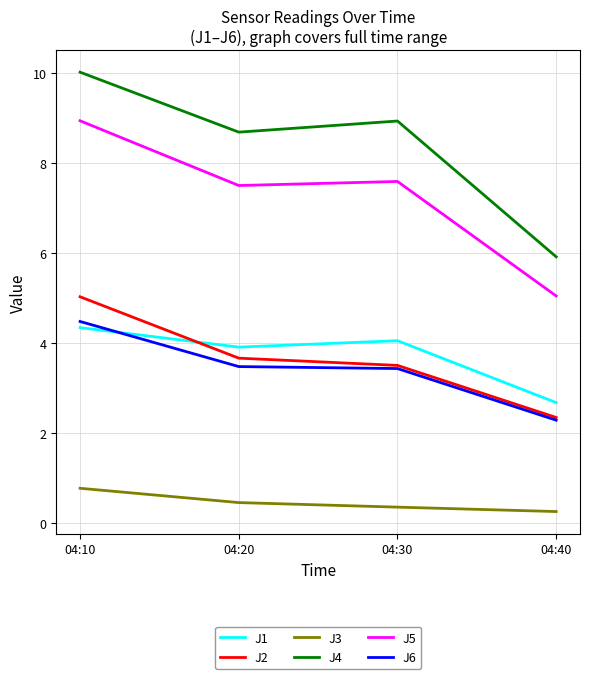

At which label is J5 closest to 6?

04:40